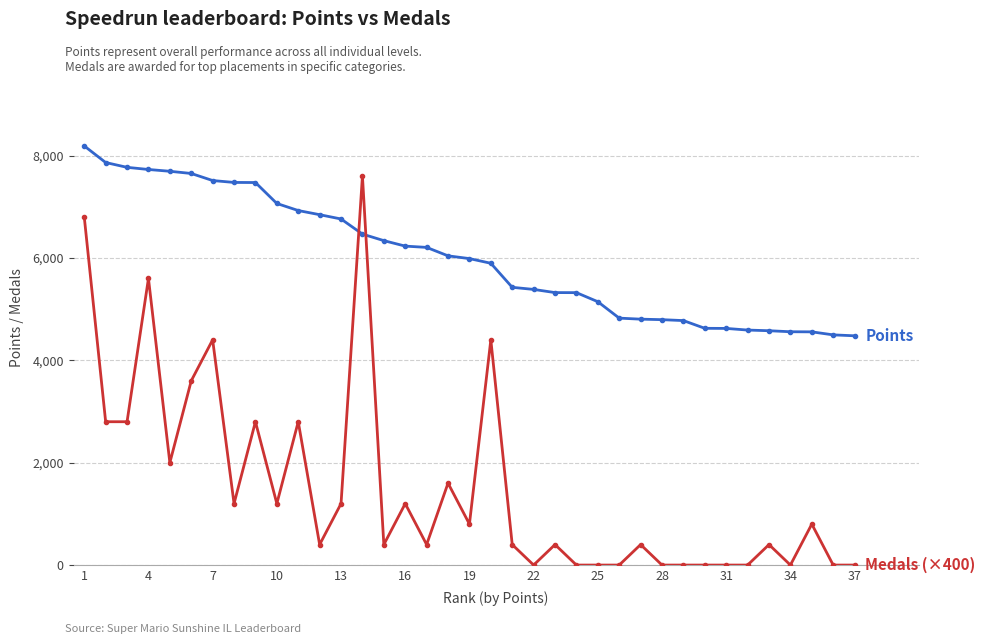

How many lines are shown in the chart?

2